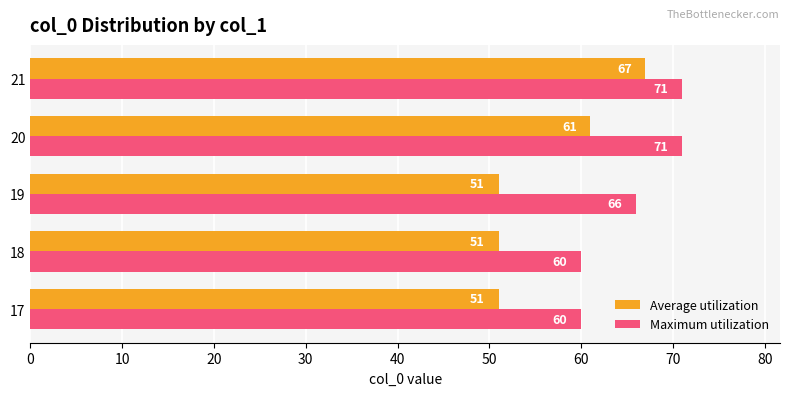

The Maximum utilization series shows 71 at 20. True or false?

True